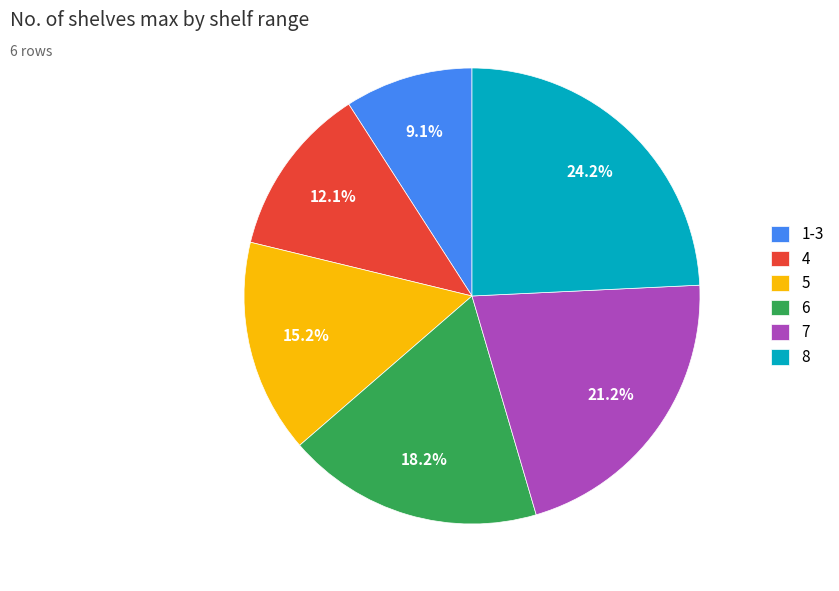

Approximately how many times larger is the value at 8 compared to 5?

1.6